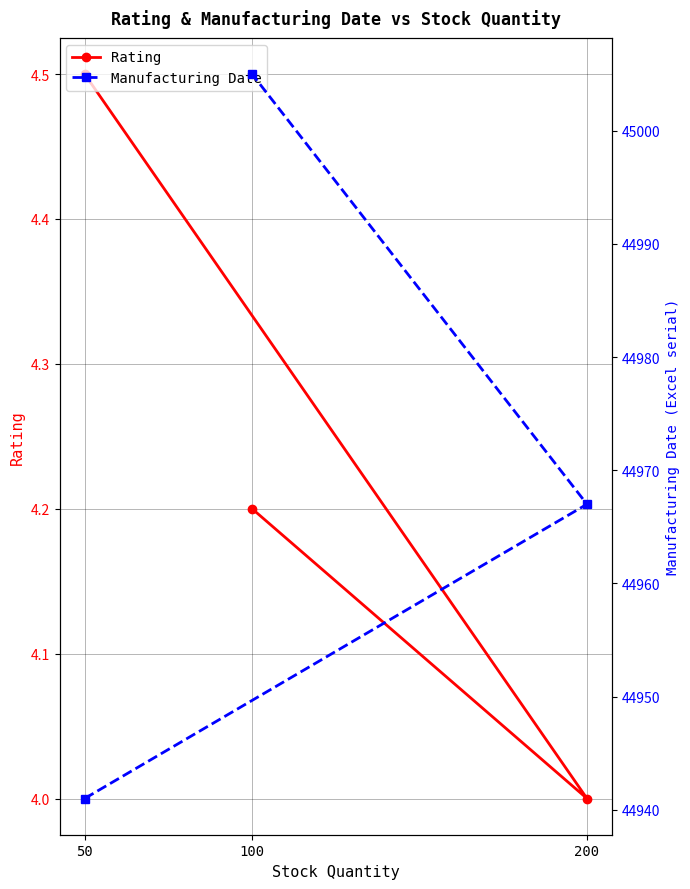

Rank the series by their average value, from highest to lowest.

Manufacturing Date, Rating